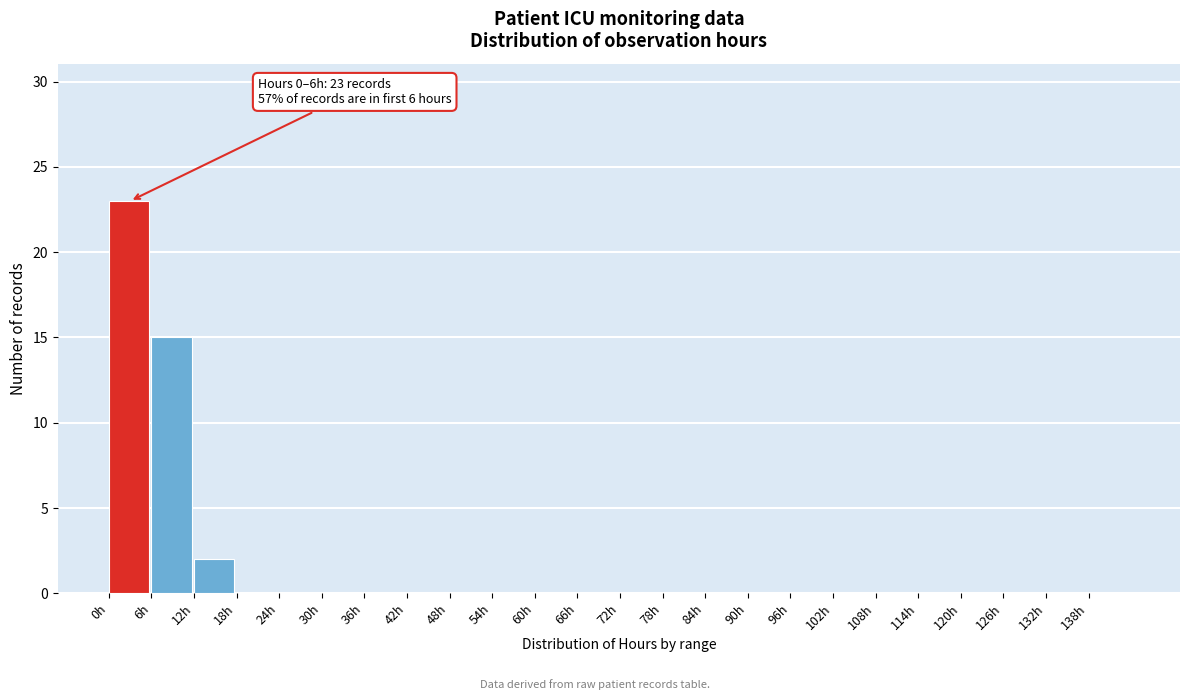

Which range on the x-axis has the tallest bar?

0 to 6